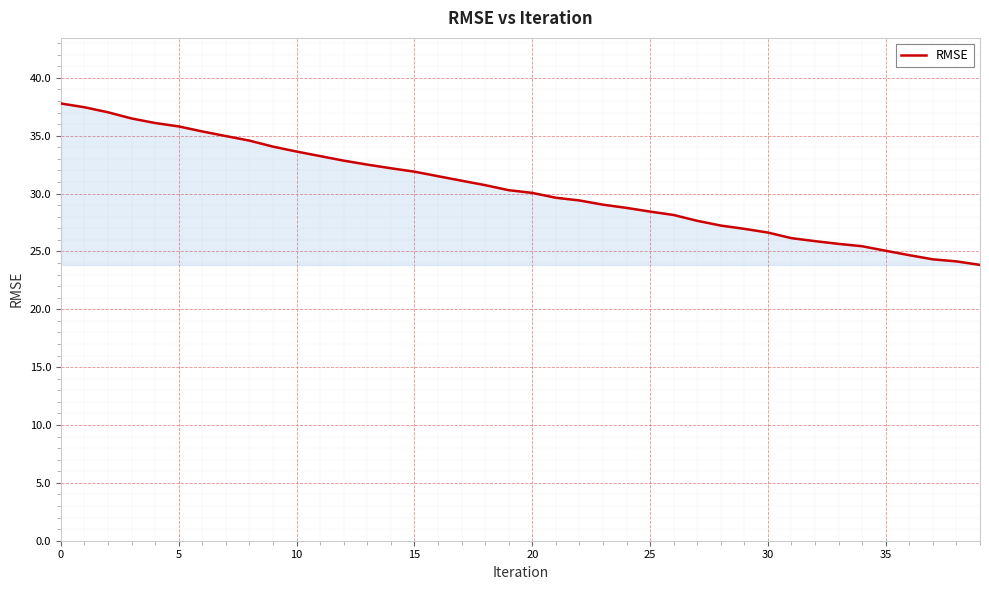

What is the smallest value displayed?

23.8